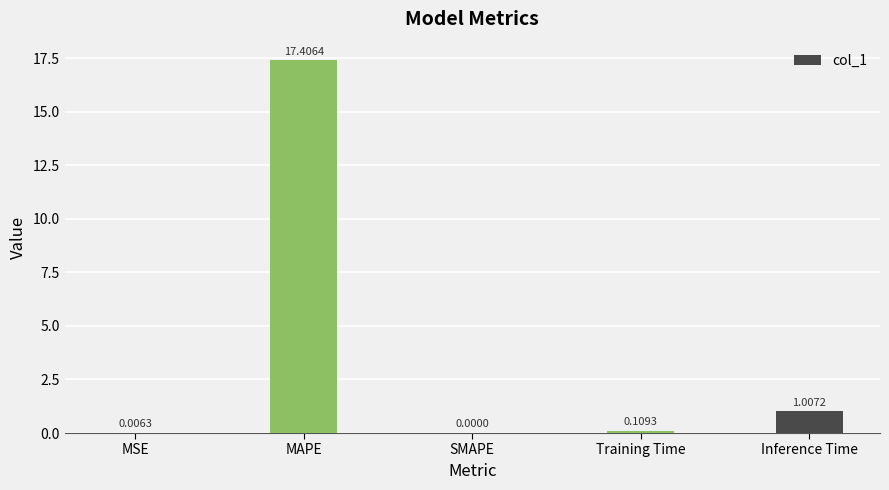

Between MAPE and Inference Time, which is larger?

MAPE